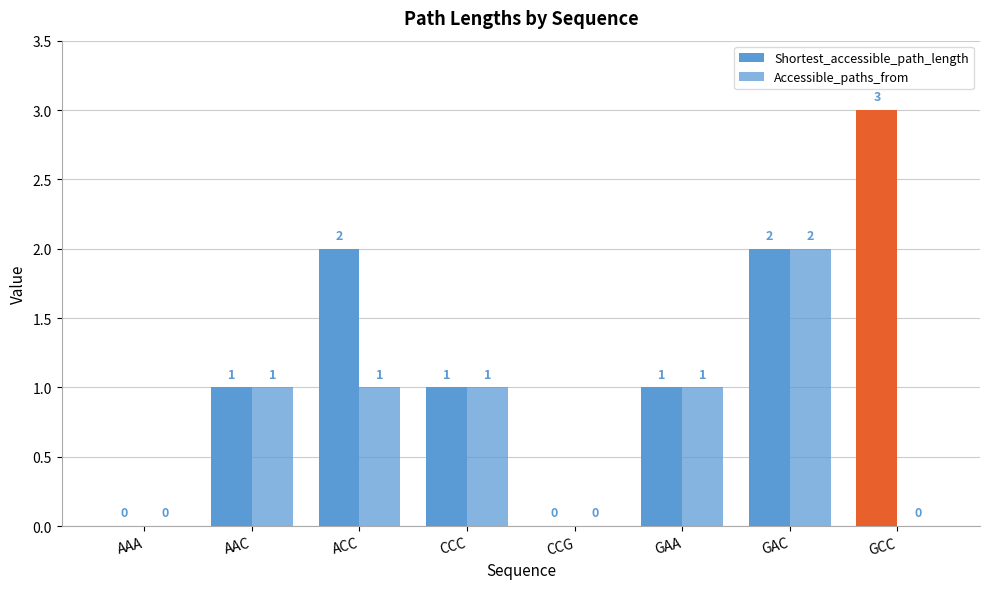

Are the bars grouped side by side (vs. stacked)?

Yes